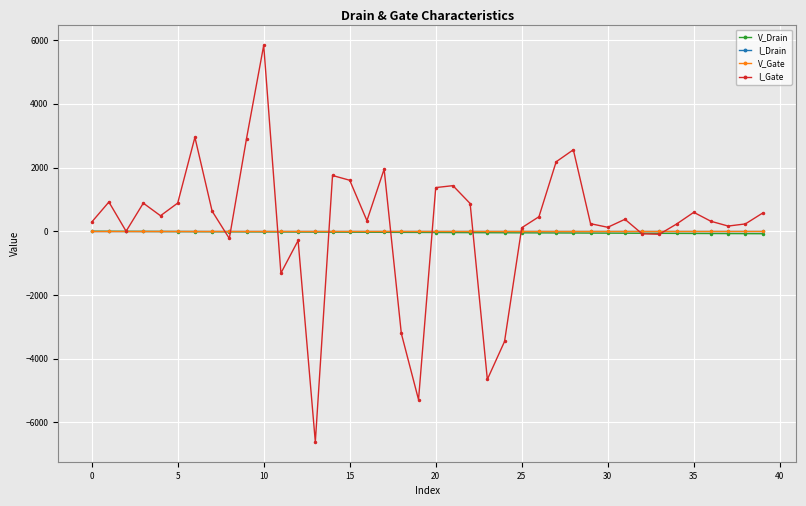

What is the smallest value displayed?

-6611.6